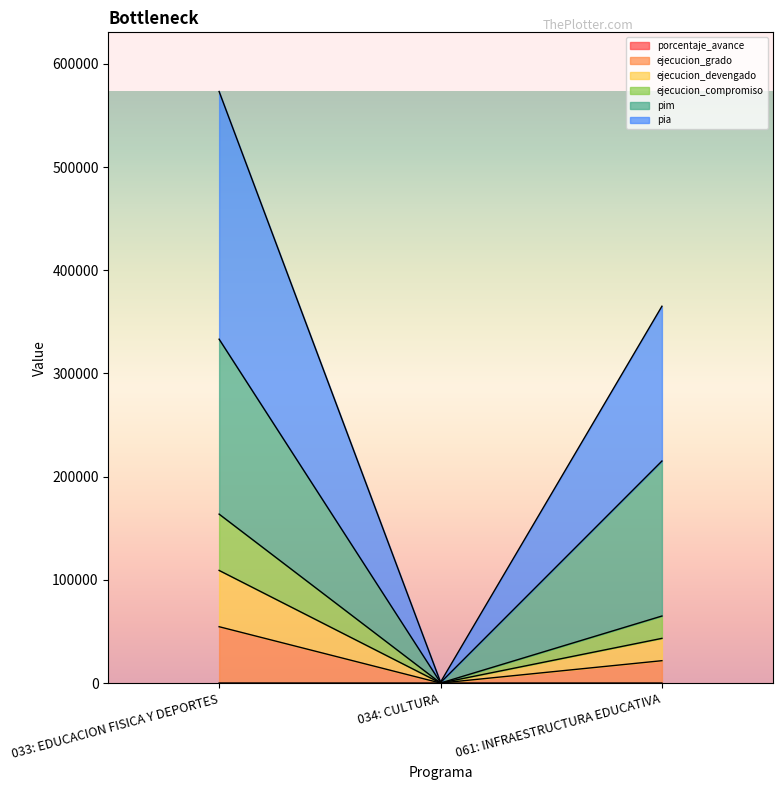

Which label corresponds to the smallest value in the chart?

034: CULTURA